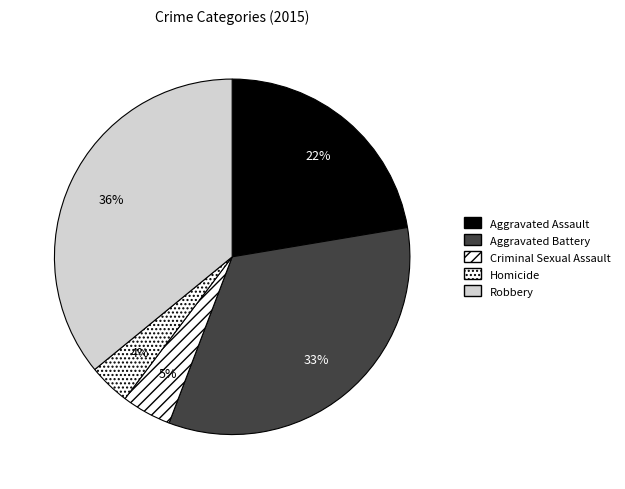

True or false: Aggravated Assault accounts for 35% of the total.

False